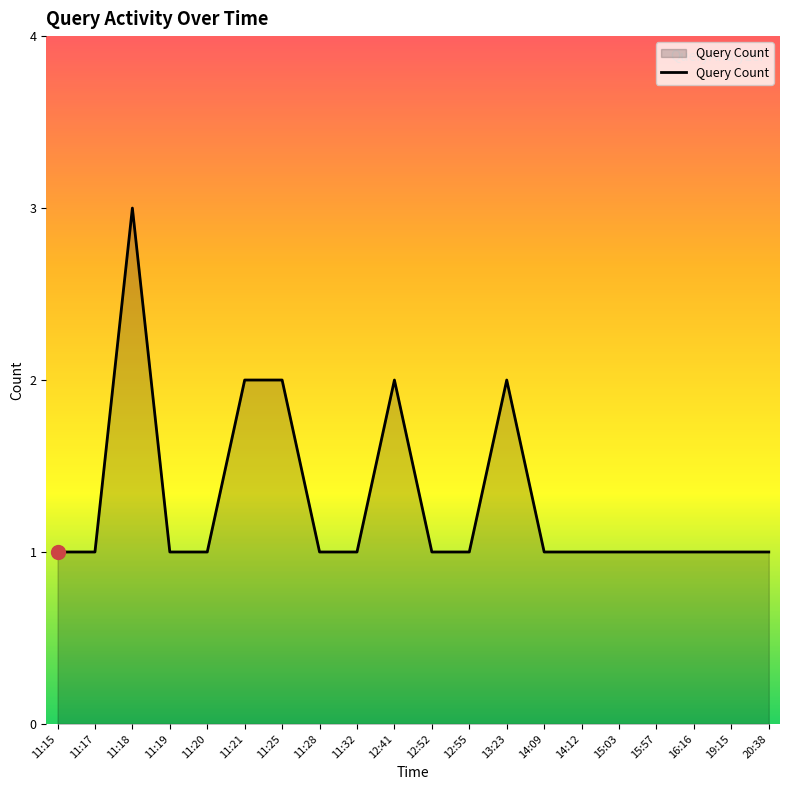

How many values are between 1 and 2?

19